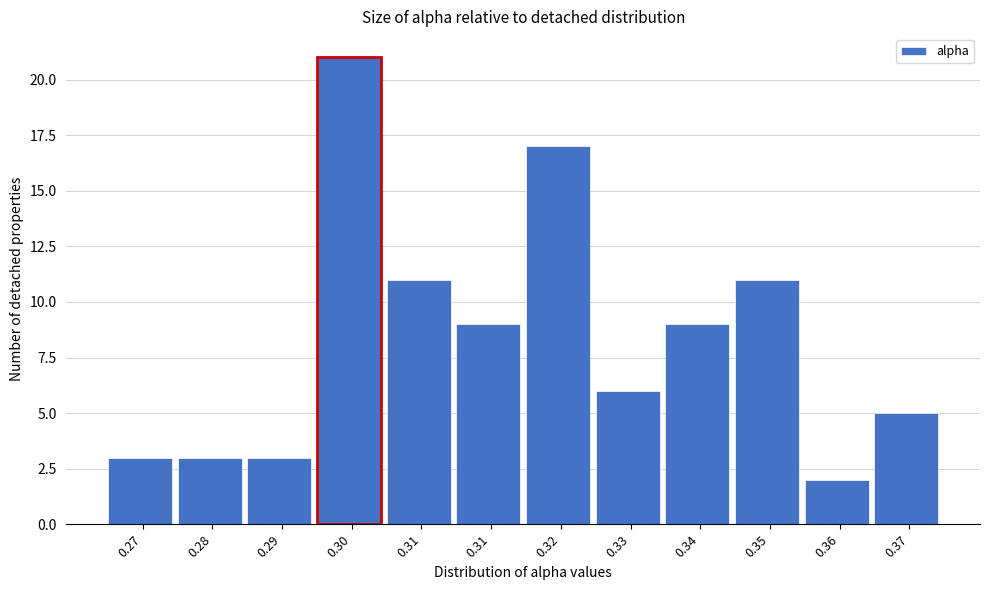

Does the chart contain any negative values?

No